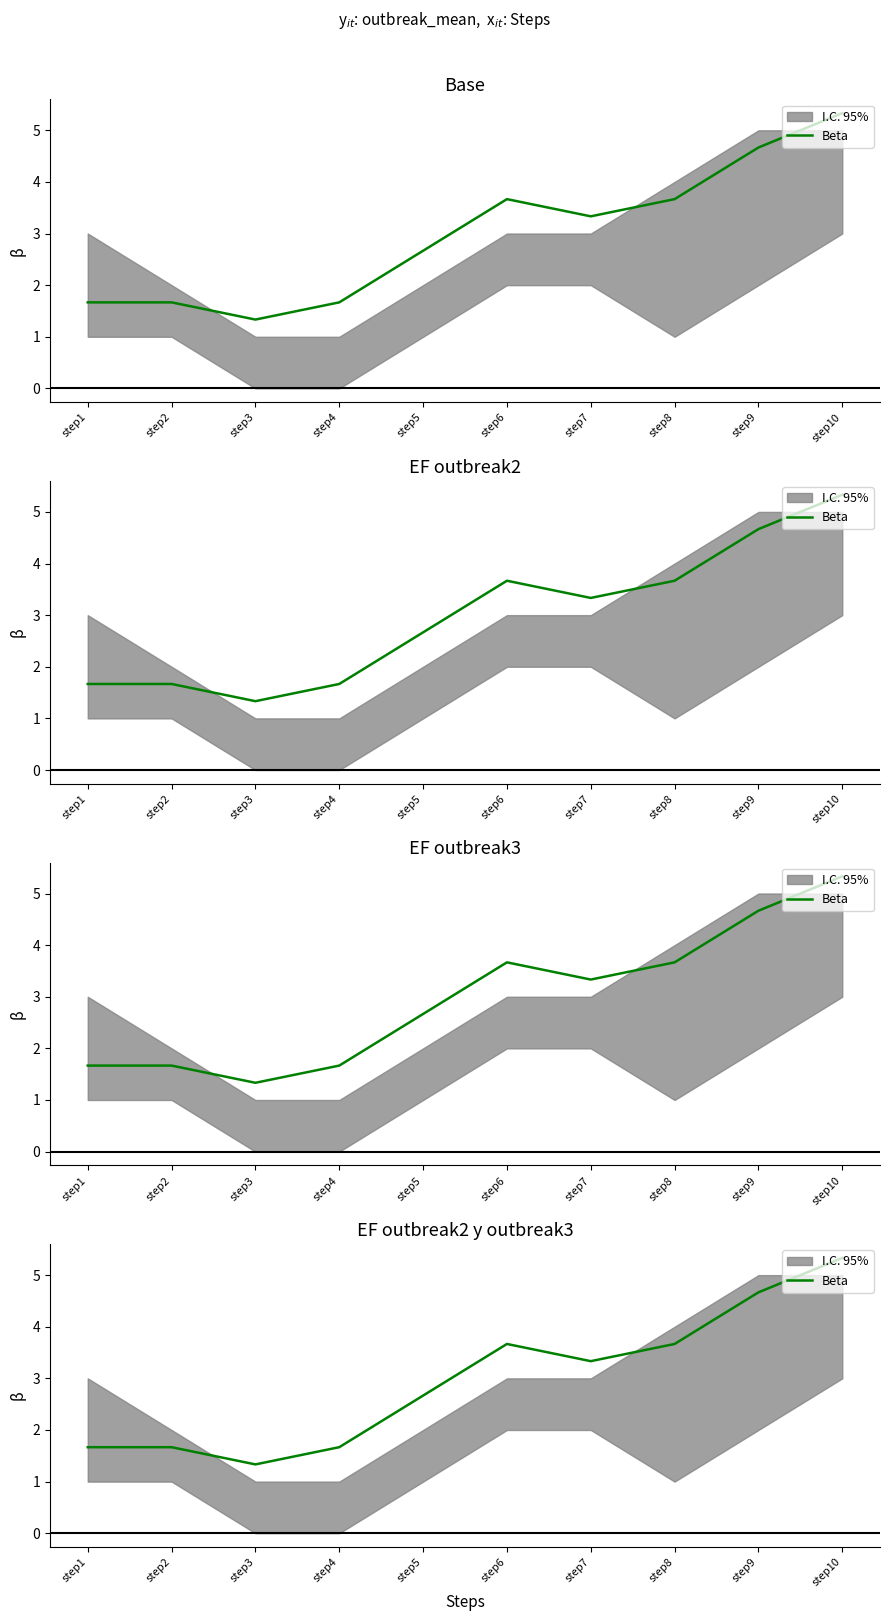

Read the value at step7.

3.3